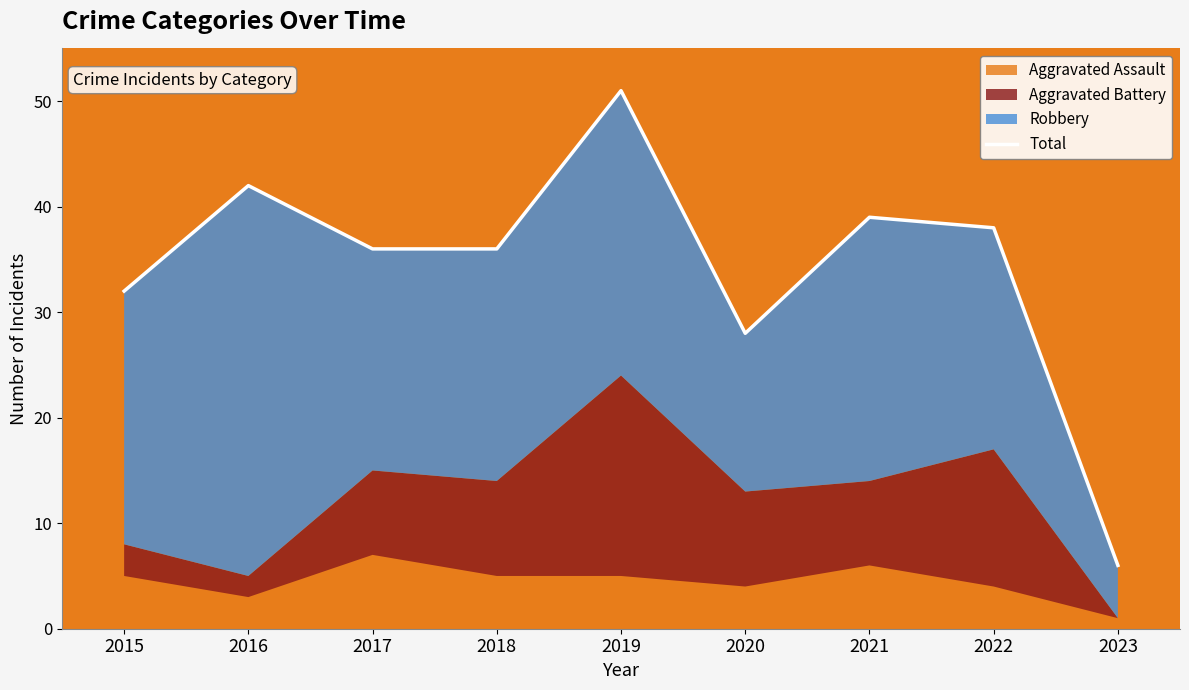

What is the sum of all values?

308